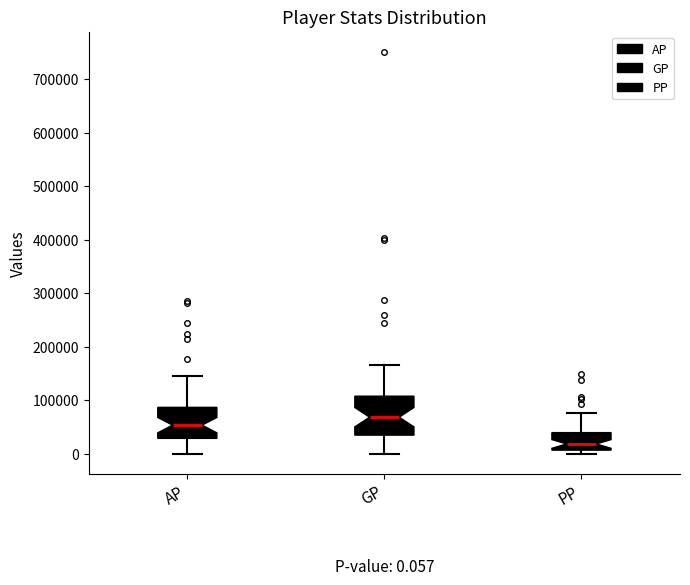

Comparing the boxes themselves (not the whiskers), which one is the tallest?

GP